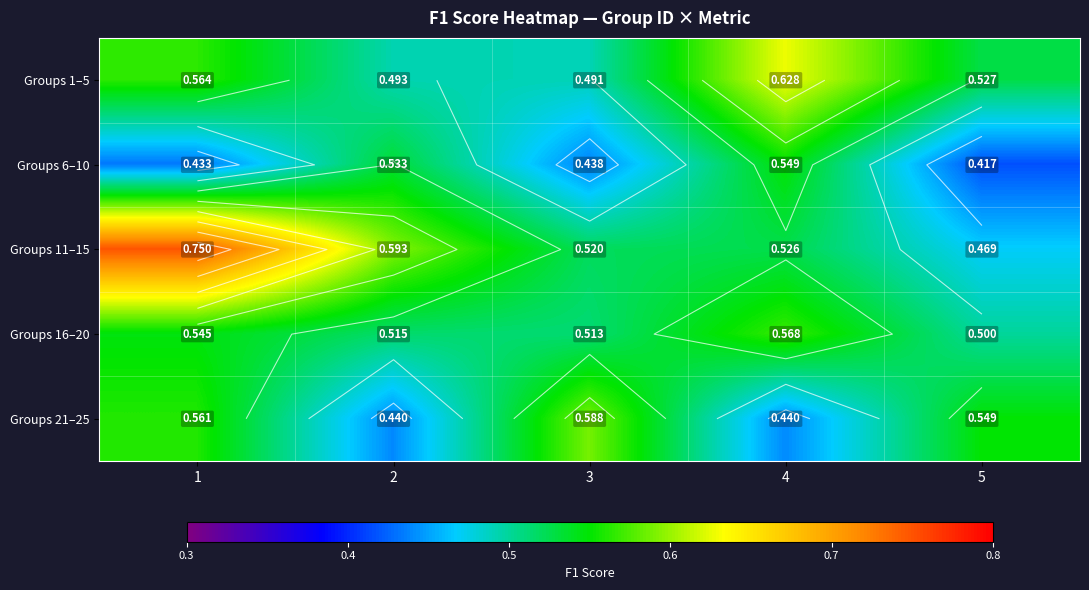

Is it true that Groups 1–5 equals 0.6 at 4?

True